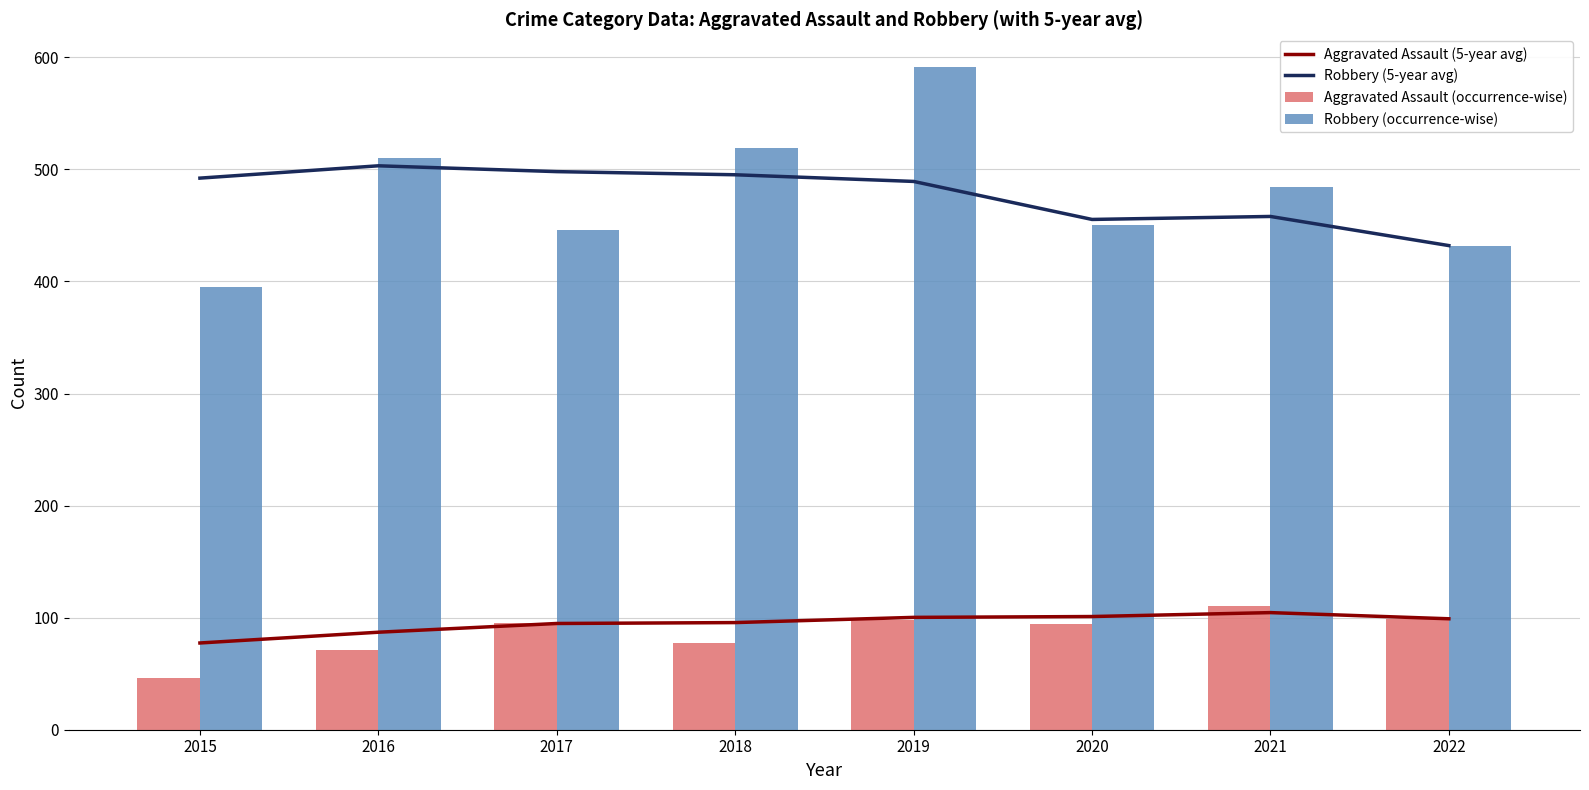

What is the value of the Aggravated Assault (5-year avg) bar at the 8th from the left?

99.0